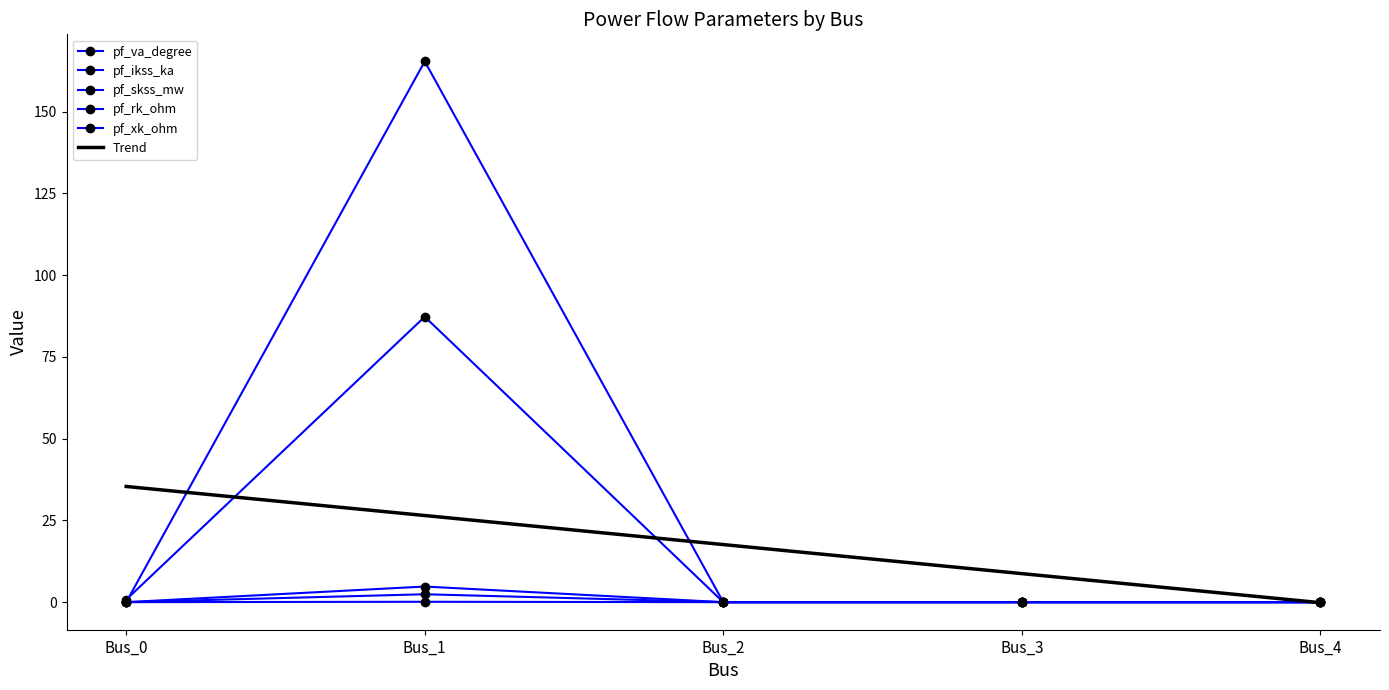

Rank the categories by pf_rk_ohm value from highest to lowest.

Bus_1, Bus_0, Bus_2, Bus_3, Bus_4